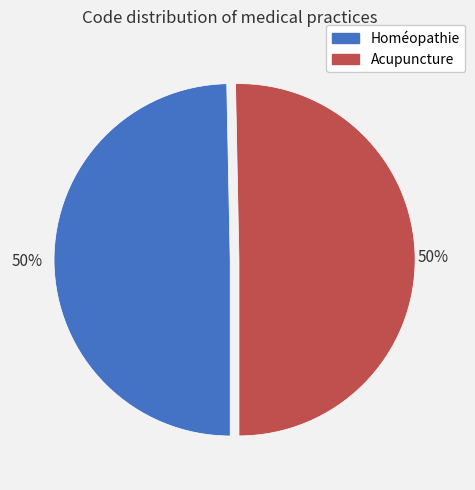

To the nearest percent, what is the average slice percentage?

50%